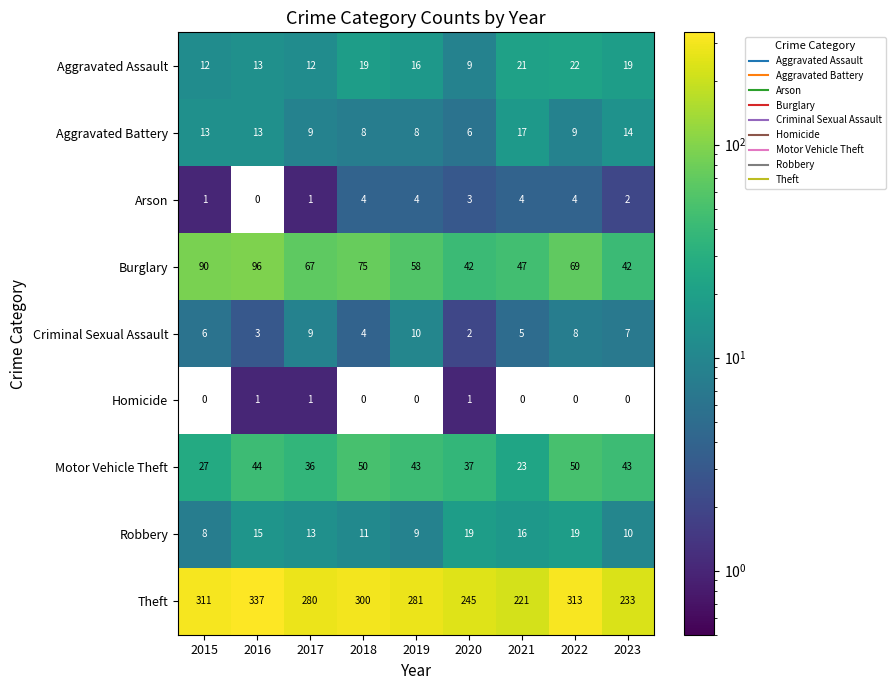

Which series has the widest spread of values?

Theft